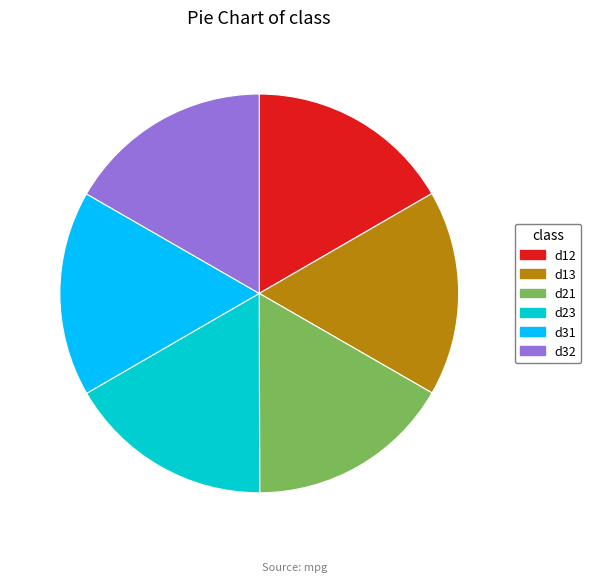

Is there a majority slice in this chart?

No